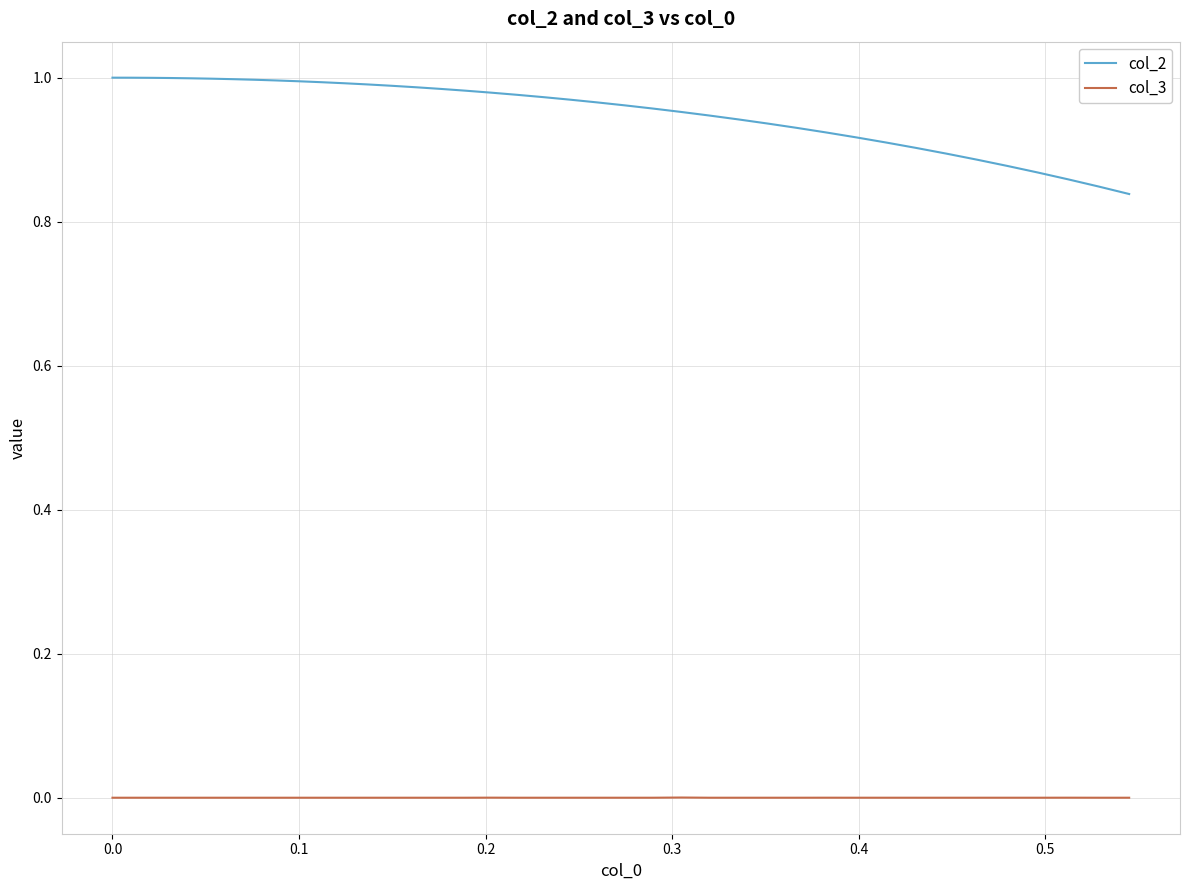

Does the chart have visible grid lines?

Yes